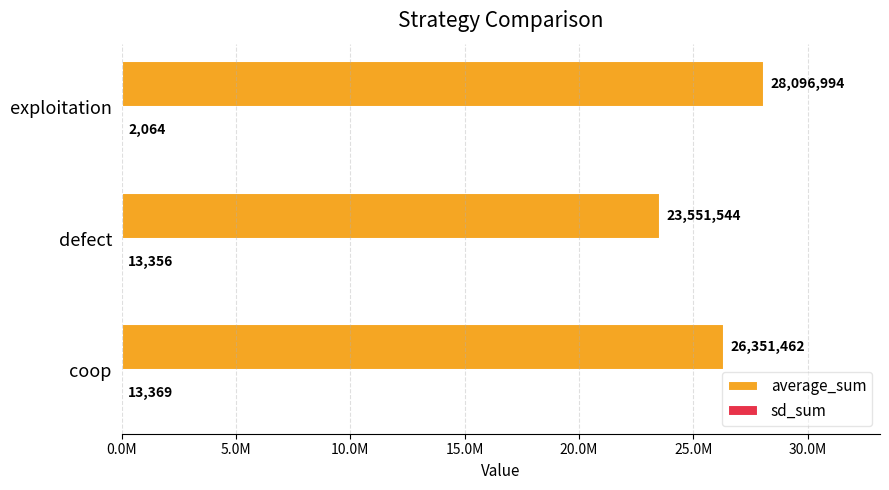

How many values in the average_sum series exceed 26351462?

1